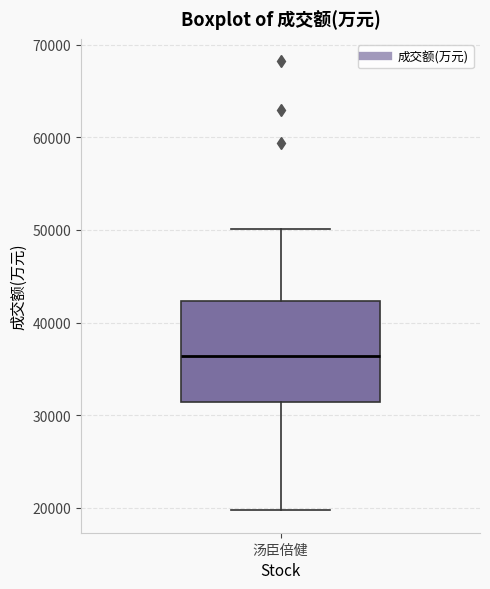

Where is the lower edge of the box for 汤臣倍健 on the y-axis? The values are not printed on the chart, so give them approximately, as read against the axis.

31000